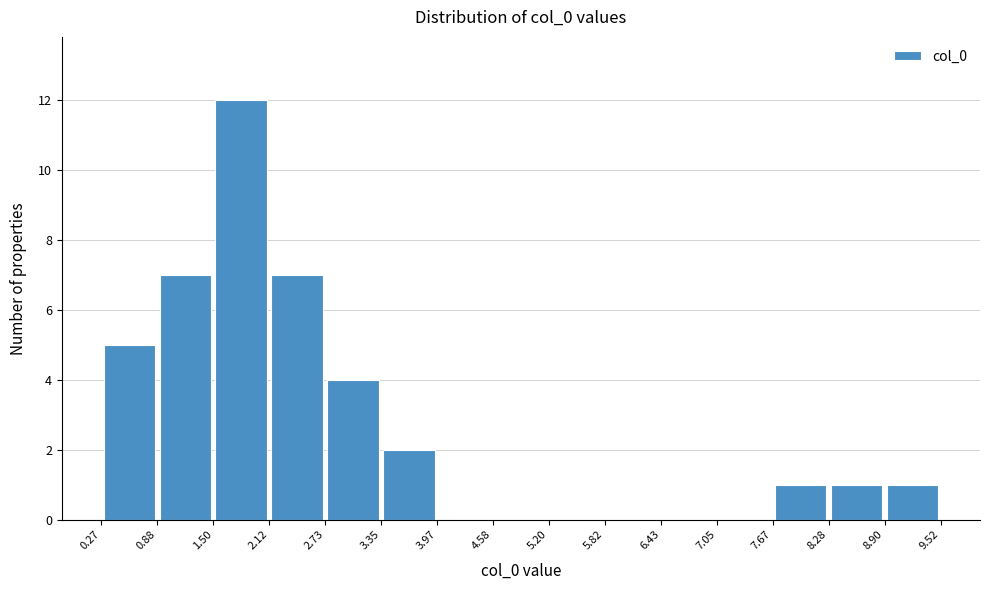

Reading left to right, transcribe this chart: for each bar, give the range it covers on the x-axis and its height. The values are not printed on the chart, so give them approximately, as read against the axis.

0.27 to 0.88: 5
0.88 to 1.50: 7
1.50 to 2.12: 12
2.12 to 2.73: 7
2.73 to 3.35: 4
3.35 to 3.97: 2
3.97 to 4.58: 0
4.58 to 5.20: 0
5.20 to 5.82: 0
5.82 to 6.43: 0
6.43 to 7.05: 0
7.05 to 7.67: 0
7.67 to 8.28: 1
8.28 to 8.90: 1
8.90 to 9.52: 1